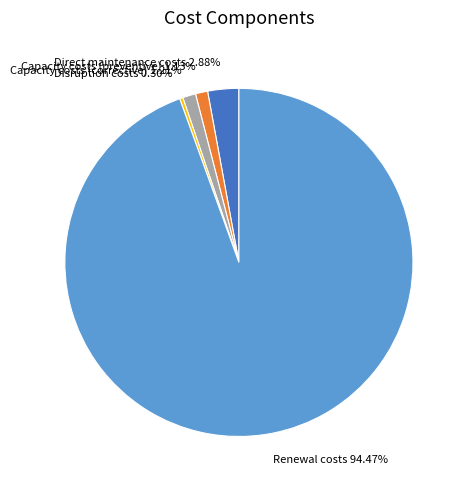

Which has a higher value, Disruption costs or Capacity costs (preventive)?

Capacity costs (preventive)